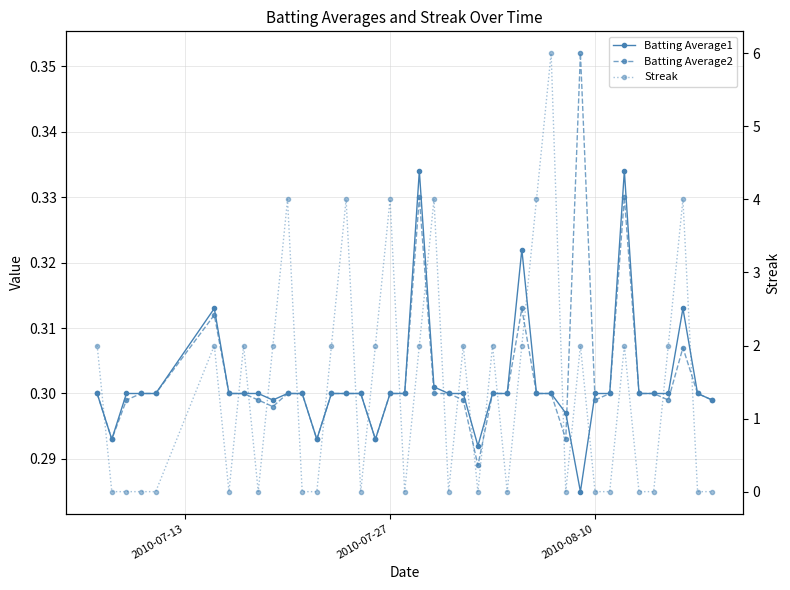

What is the sum of all Streak values?

56.0